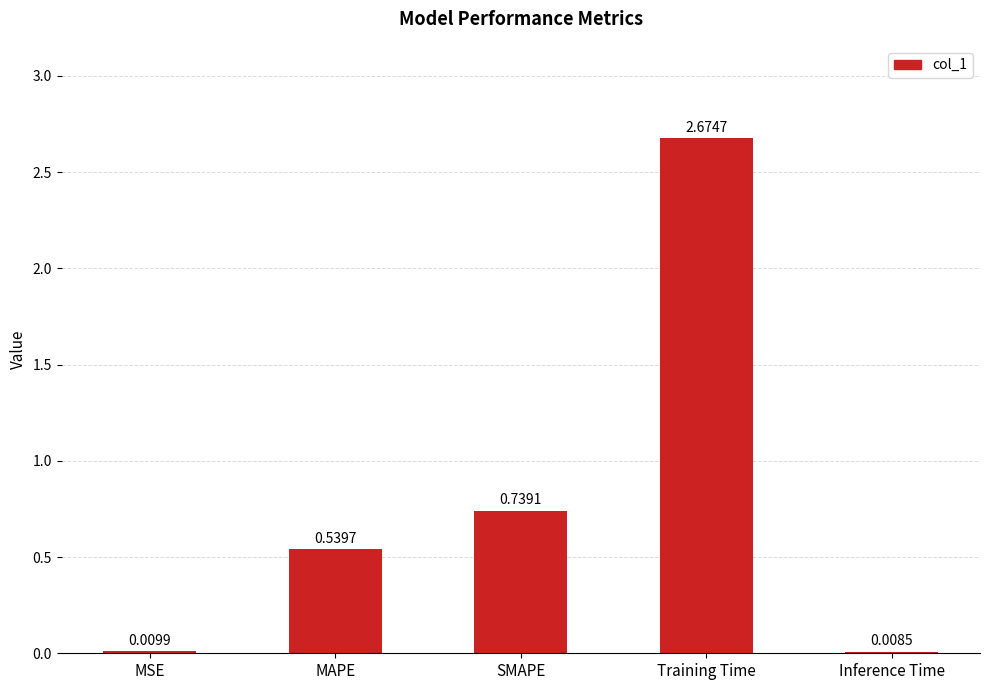

At which label is the value closest to 1?

SMAPE